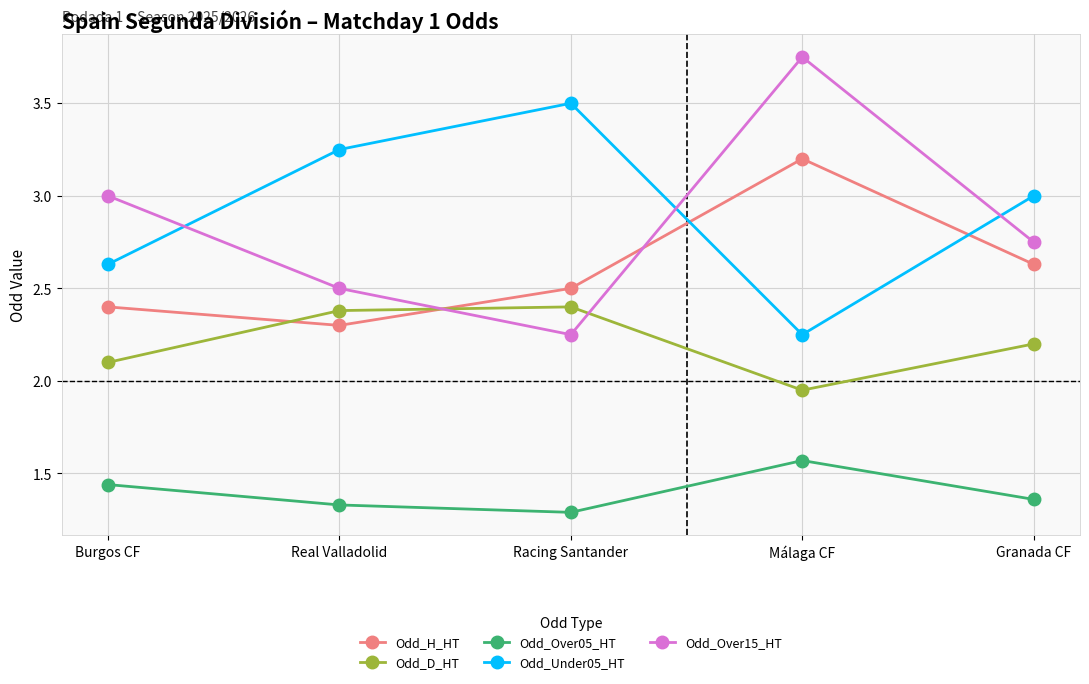

Between Real Valladolid and Málaga CF, which series saw the biggest shift?

Odd_Over15_HT